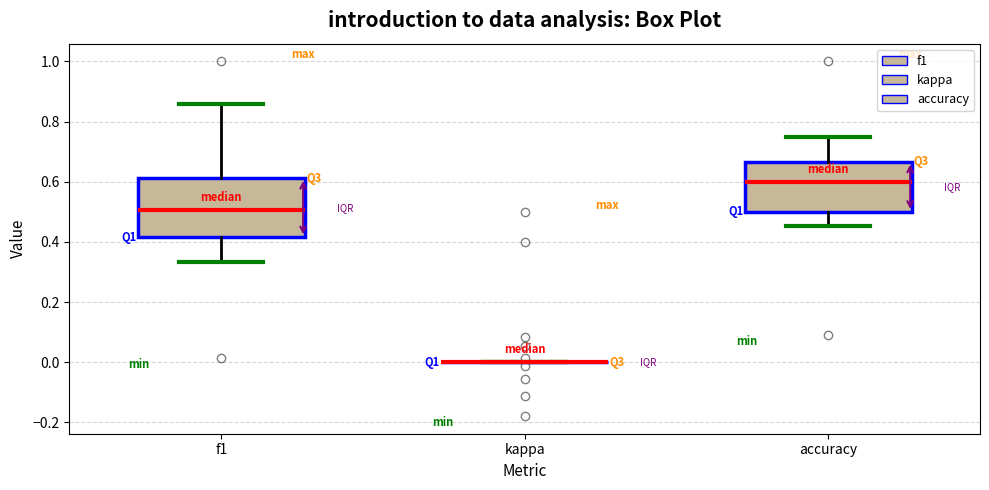

Comparing the boxes themselves (not the whiskers), which one is the tallest?

f1